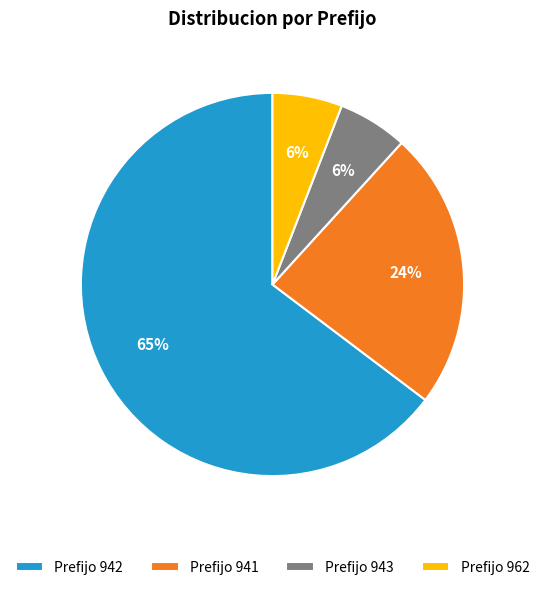

Which category has the biggest portion of the pie?

Prefijo 942